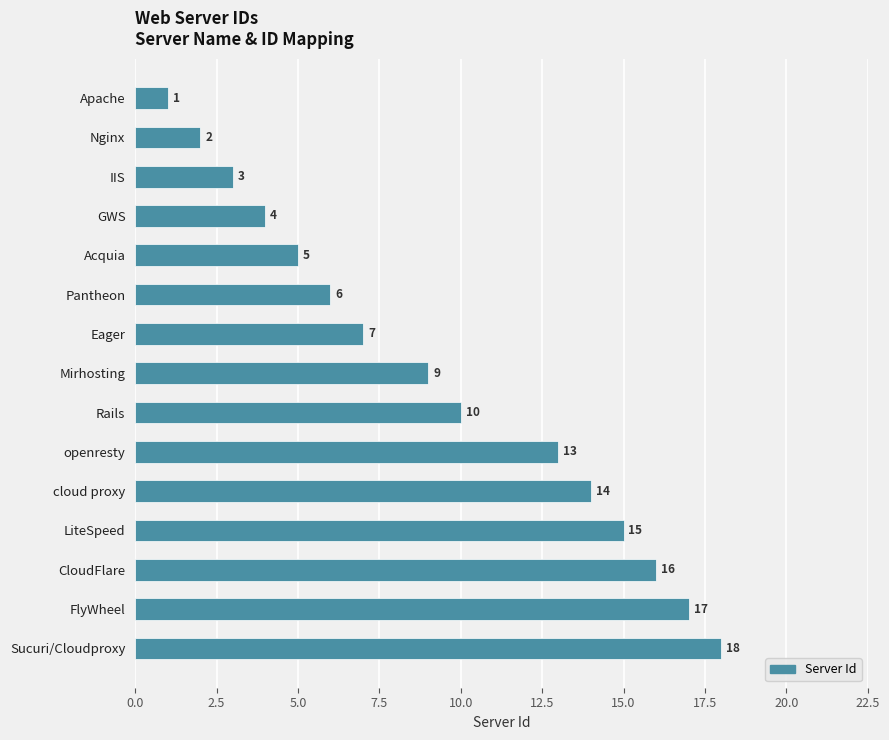

The chart shows a value of 7 at Eager. True or false?

True